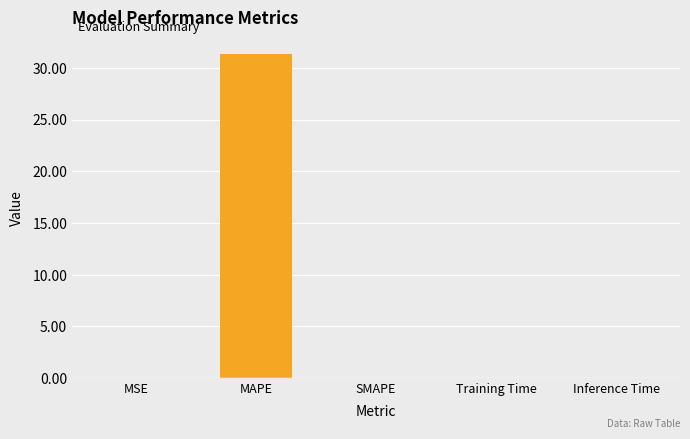

True or false: the data shows 0.0 at Inference Time.

True